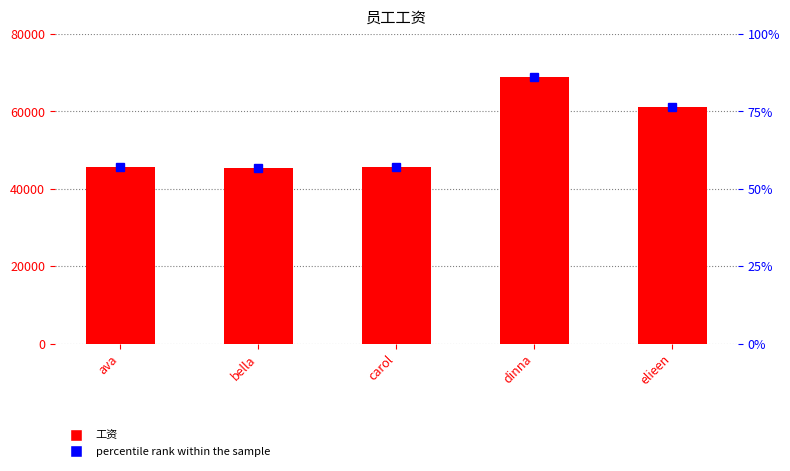

What is the difference between the highest and lowest values at dinna?

68666.1